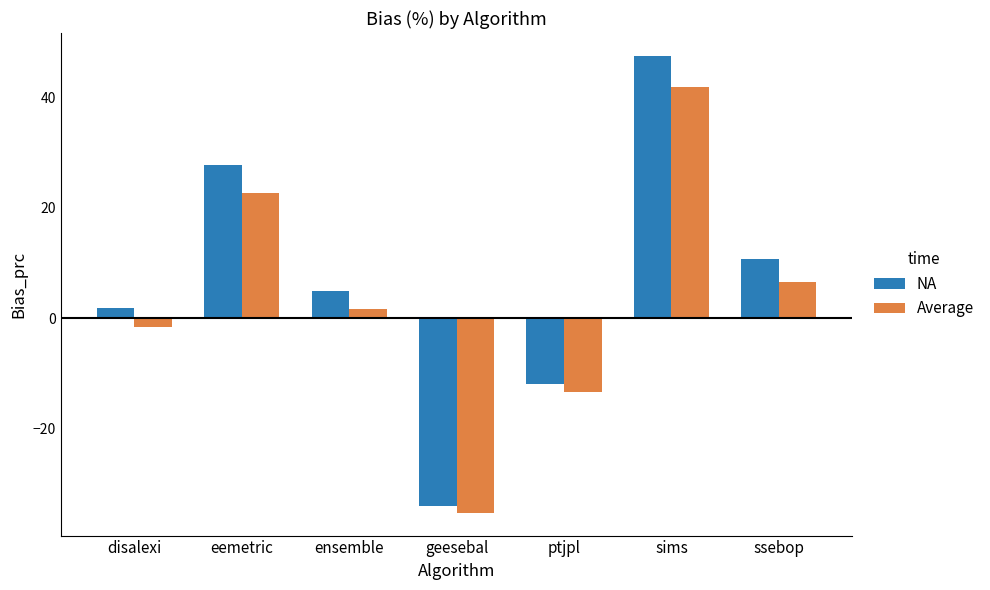

Reading left to right, list all the values displayed in this chart.

NA: disalexi=1.9	eemetric=27.7	ensemble=4.9	geesebal=-34.0	ptjpl=-11.9	sims=47.5	ssebop=10.8
Average: disalexi=-1.5	eemetric=22.7	ensemble=1.6	geesebal=-35.2	ptjpl=-13.3	sims=41.8	ssebop=6.5